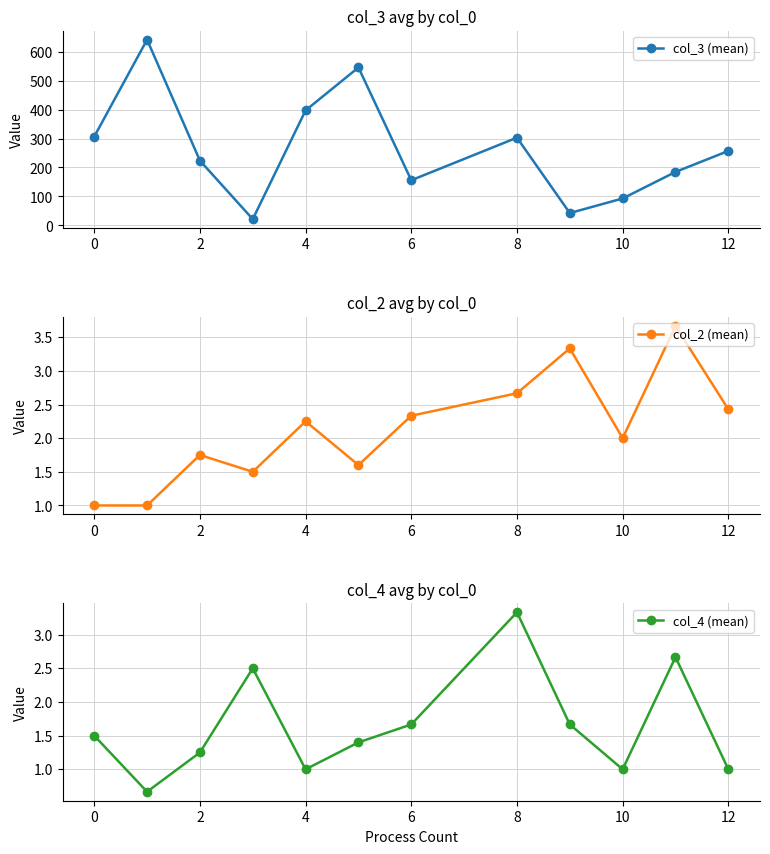

Is it true that col_2 (mean) equals 3.7 at 4?

False